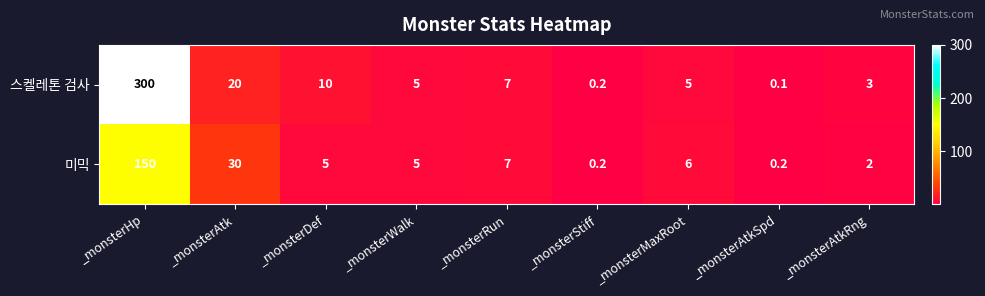

What is the difference between the maximum and minimum values in the 미믹 series?

149.8